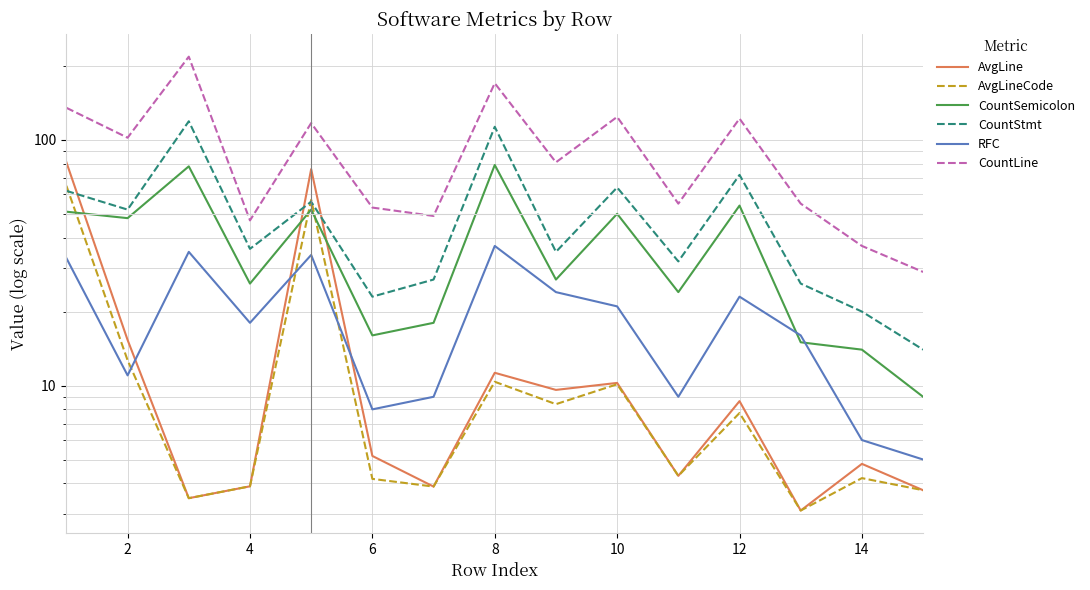

How many data points does each series have?

15